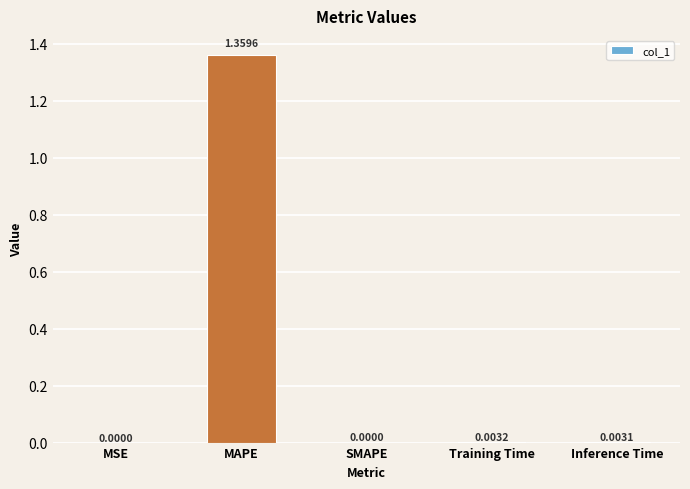

How many values are above zero?

4